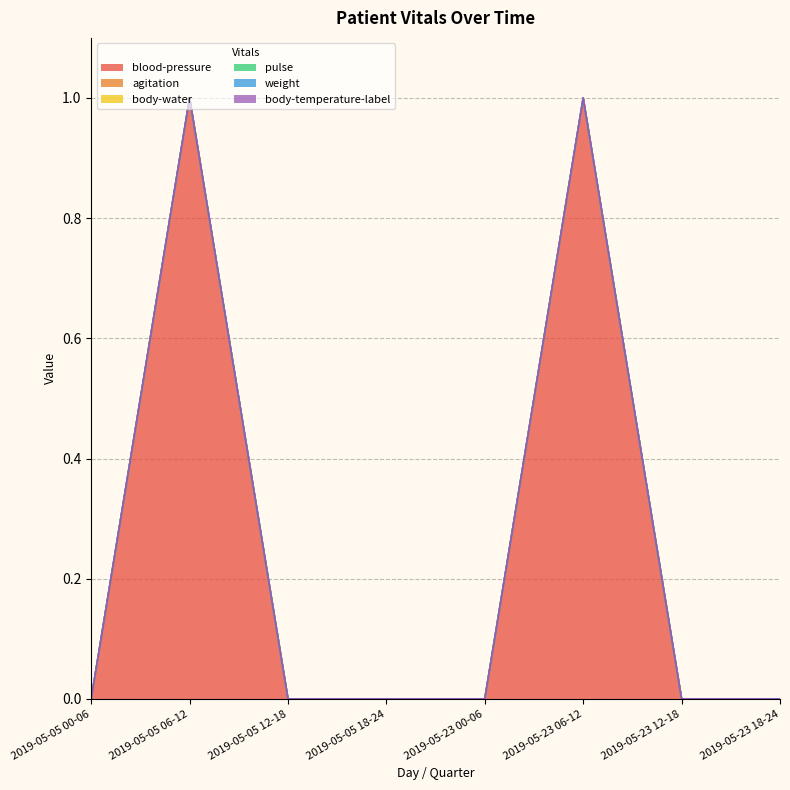

What are all the series names shown in the legend?

blood-pressure, agitation, body-water, pulse, weight, body-temperature-label